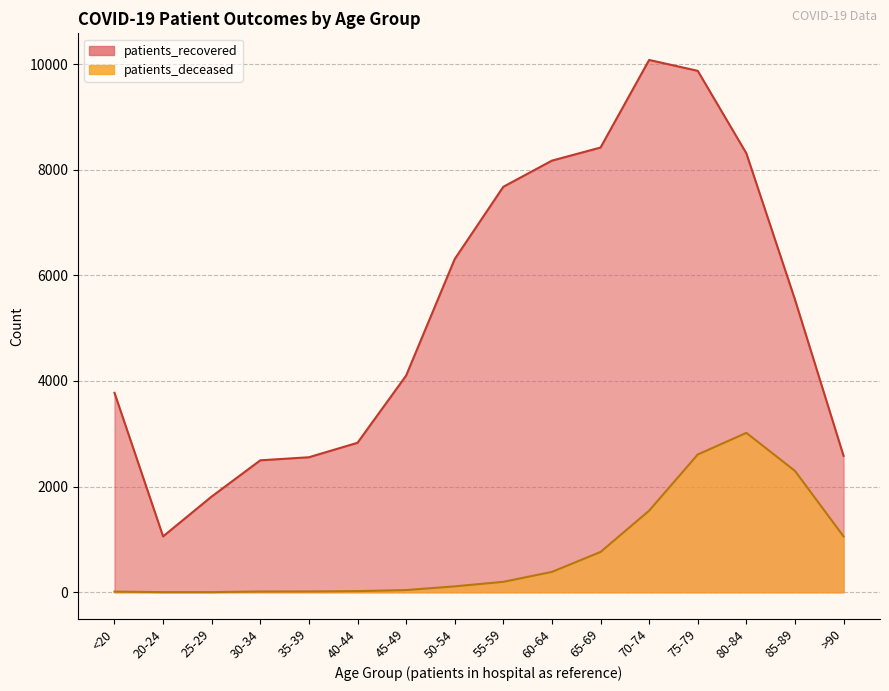

At which category is the sum across all series the highest?

75-79